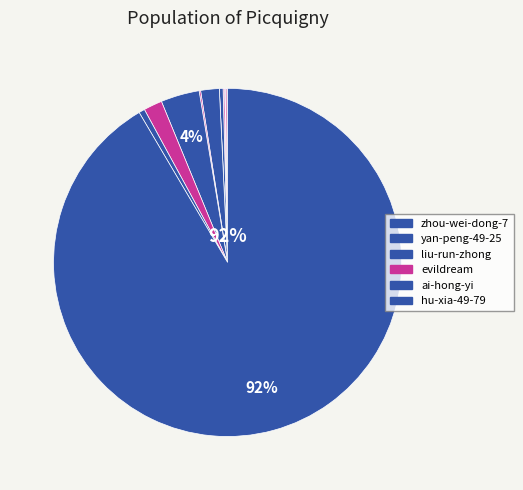

Does zhou-wei-dong-7 account for over 50% of the chart?

Yes